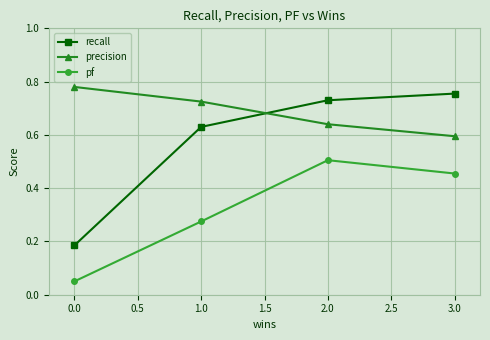

In pf, how many points are higher than both neighbors (excluding endpoints)?

1